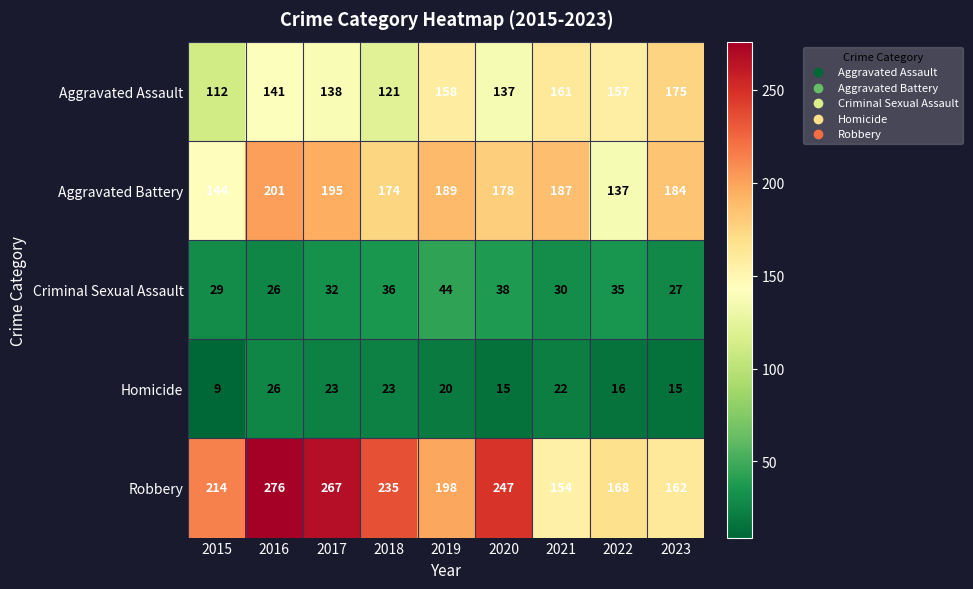

What is the minimum value for Criminal Sexual Assault?

26